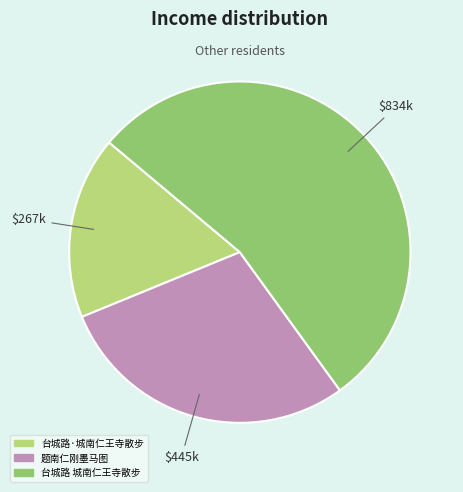

Which has a higher value, 台城路 城南仁王寺散步 or 题南仁刚墨马图?

台城路 城南仁王寺散步